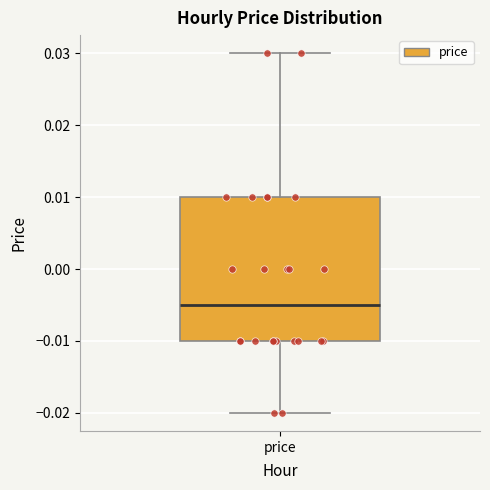

Where does the upper whisker of the box for price end on the y-axis? The values are not printed on the chart, so give them approximately, as read against the axis.

0.030